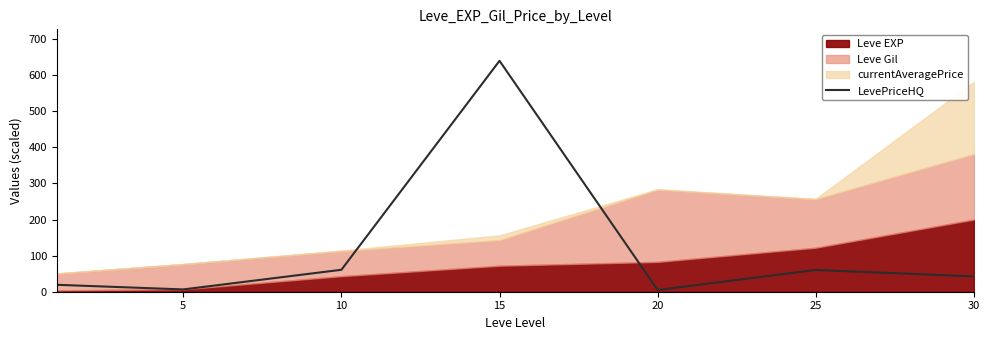

What is the highest value of the LevePriceHQ series?

639.6